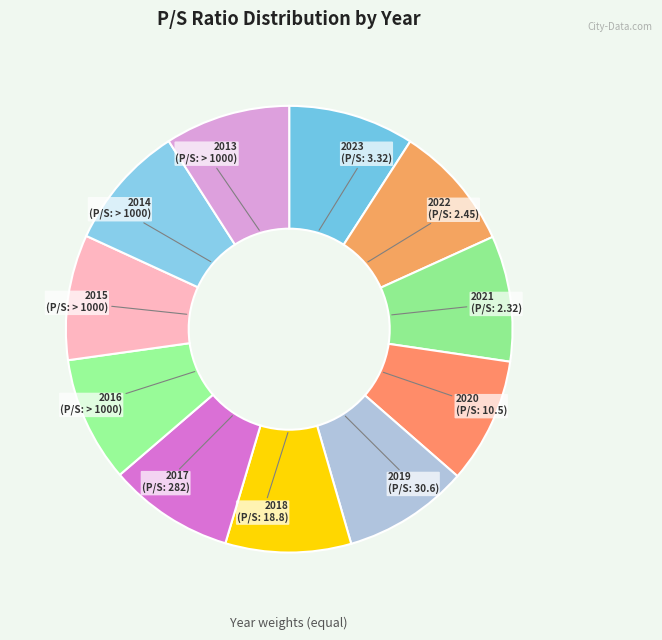

Does 2016 (P/S: > 1000) represent more than half of the total?

No